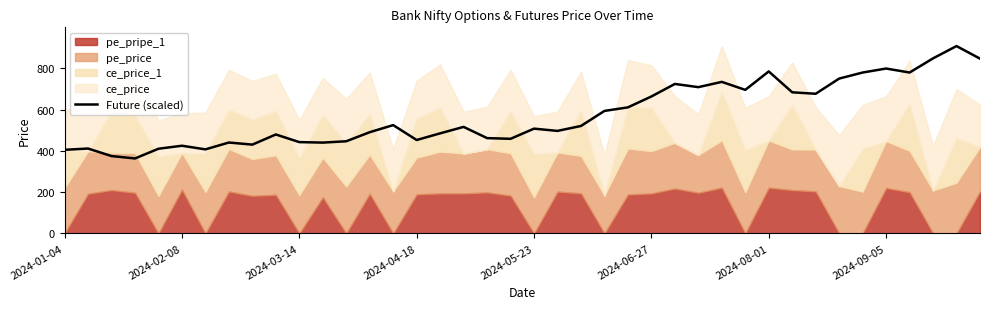

What is the minimum value for Future (scaled)?

363.4